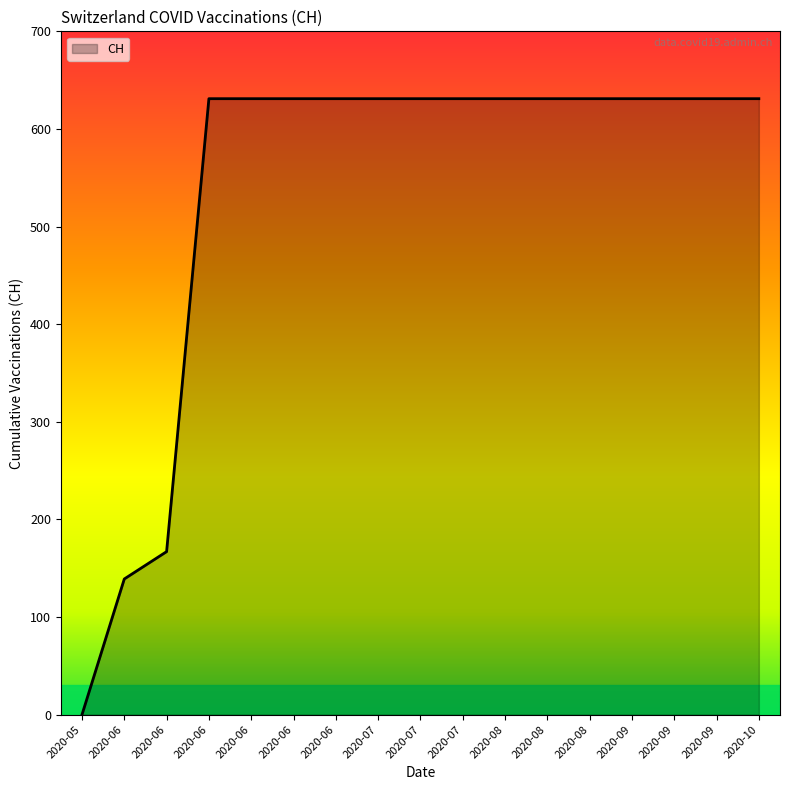

Rank the categories by value from lowest to highest.

2020-05, 2020-06, 2020-06, 2020-06, 2020-06, 2020-06, 2020-06, 2020-07, 2020-07, 2020-07, 2020-08, 2020-08, 2020-08, 2020-09, 2020-09, 2020-09, 2020-10